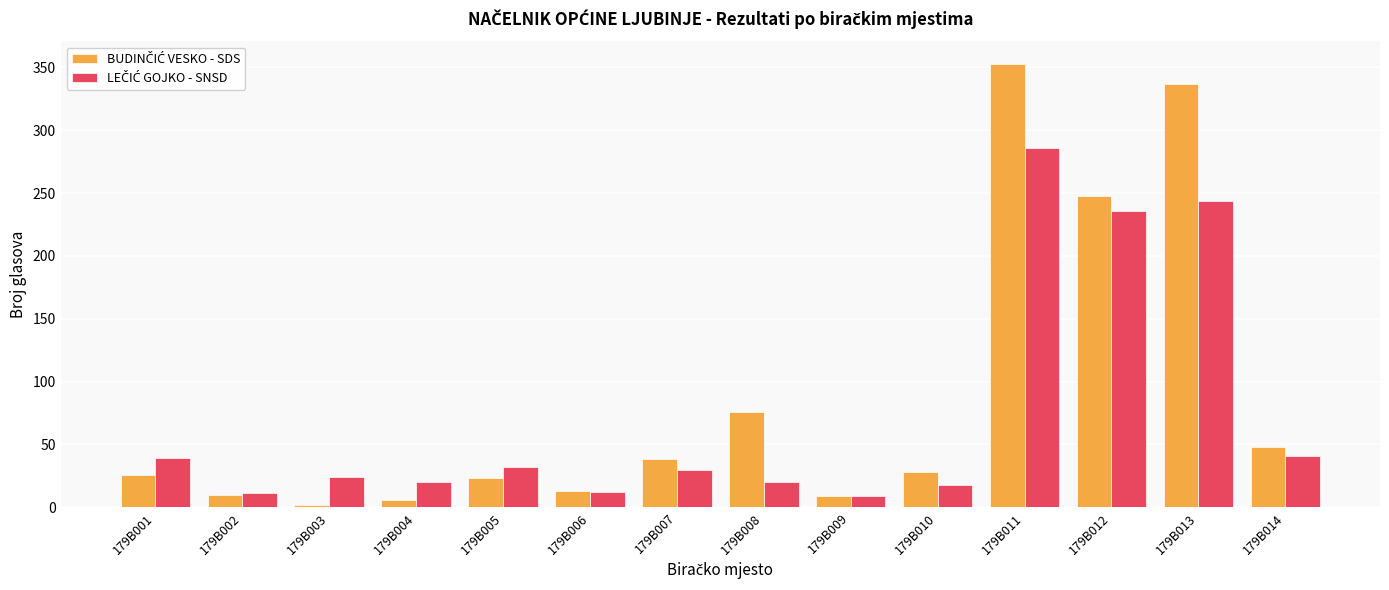

At which category is the sum across all series the highest?

179B011